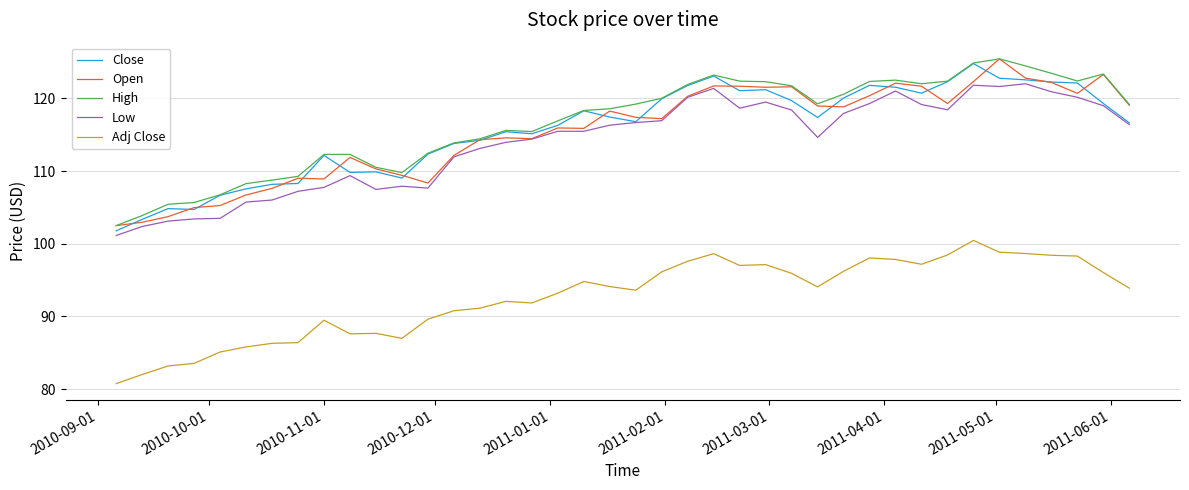

How many lines are shown in the chart?

5